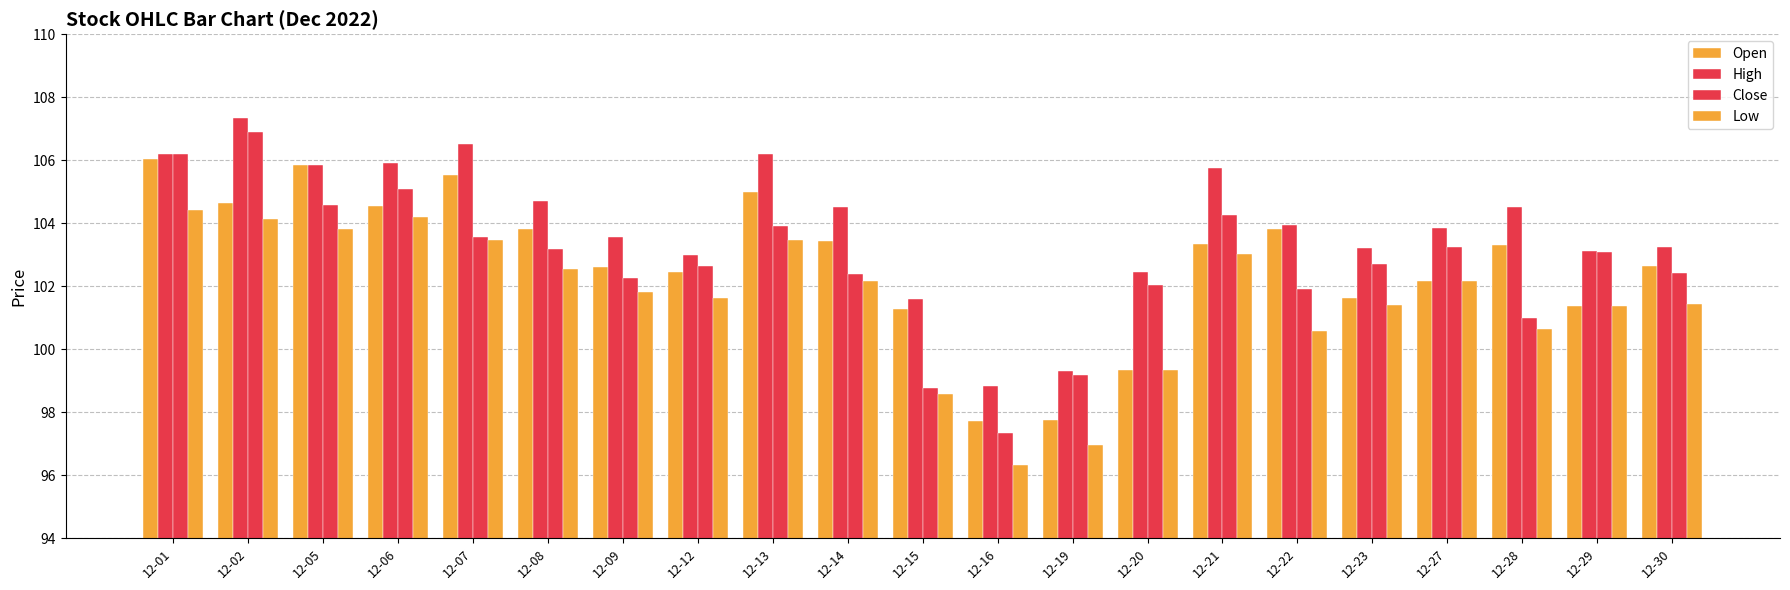

Does the chart contain stacked bars?

No